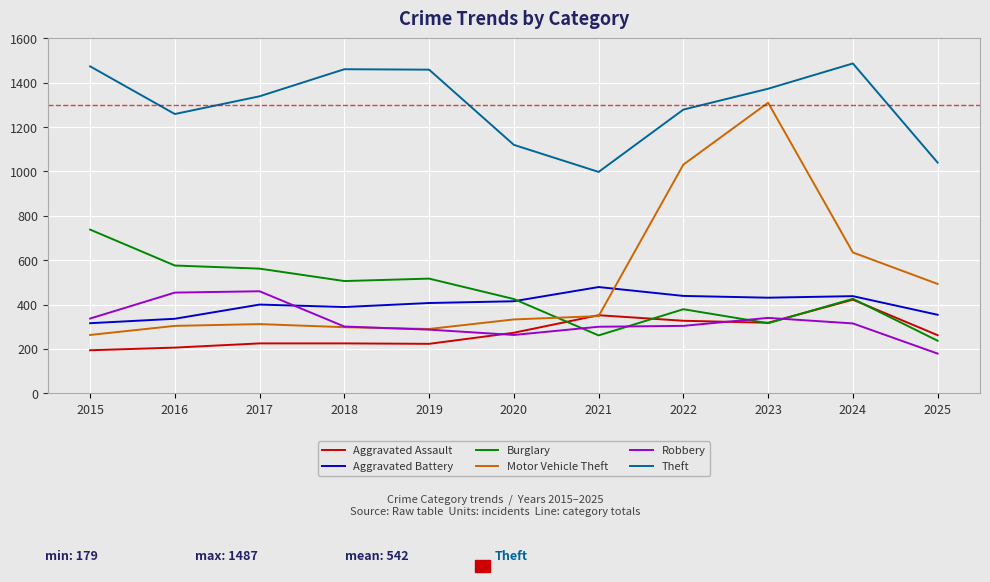

True or false: Theft and Aggravated Assault intersect in this chart.

False